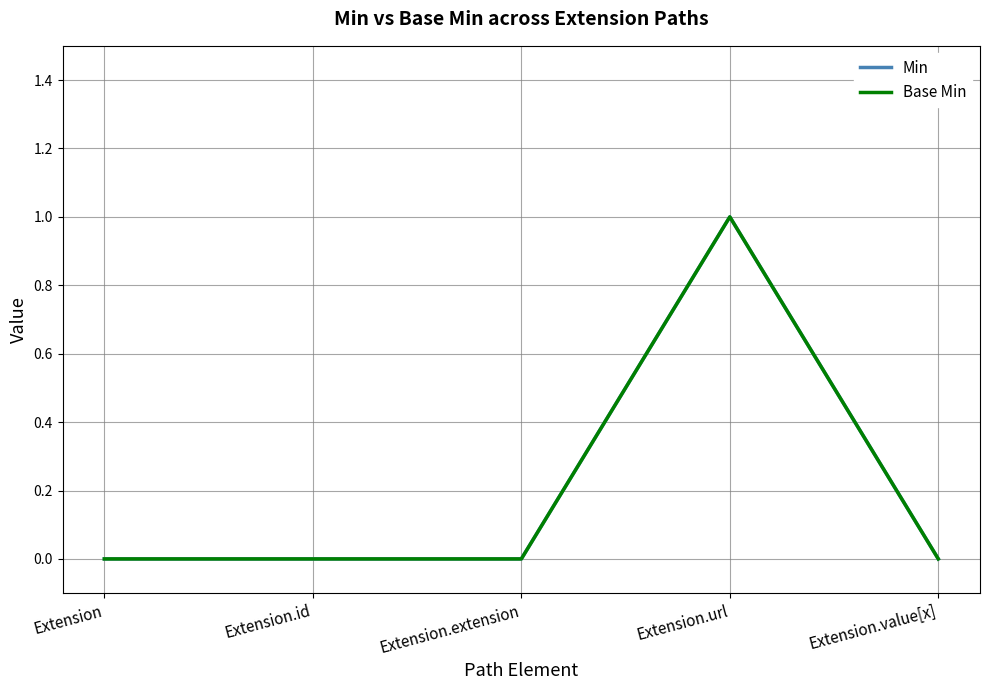

Which label corresponds to the largest value in the chart?

Extension.url